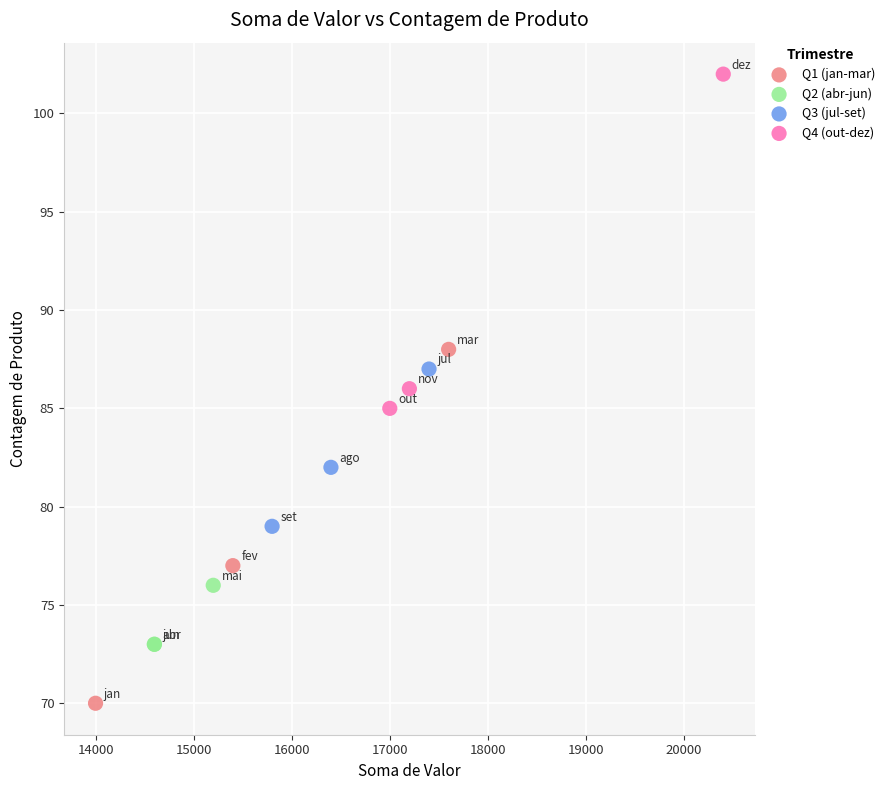

Which series contains the lowest Y value?

Q1 (jan-mar)